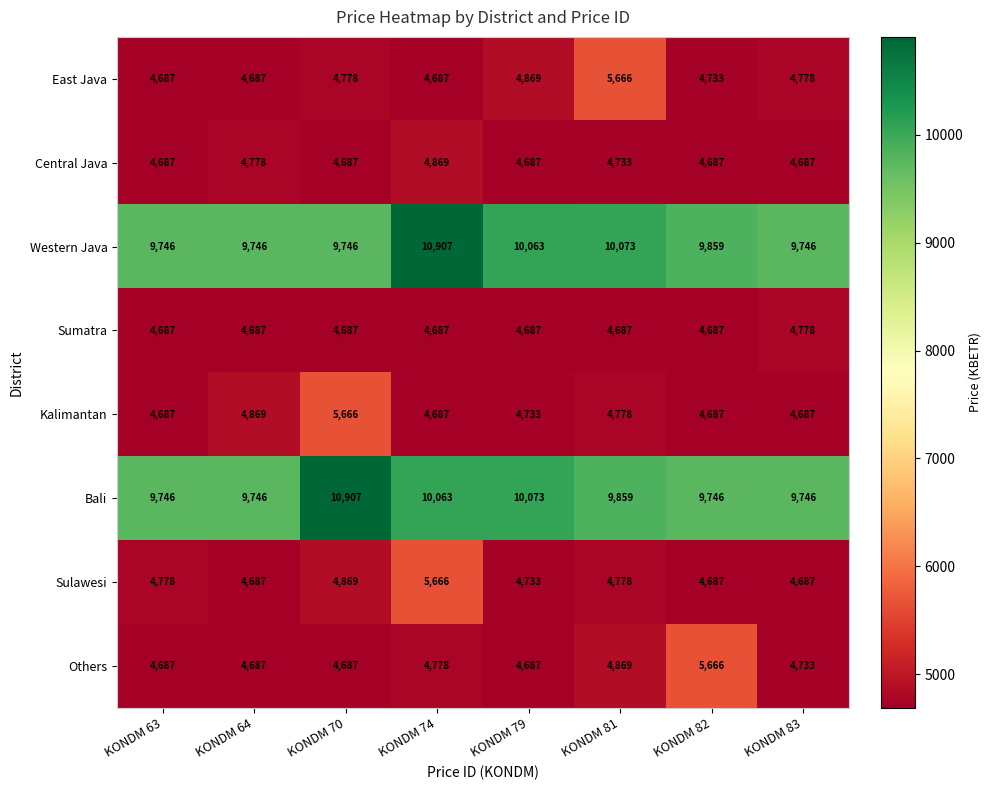

Is it true that Sulawesi equals 8464 at KONDM 70?

False